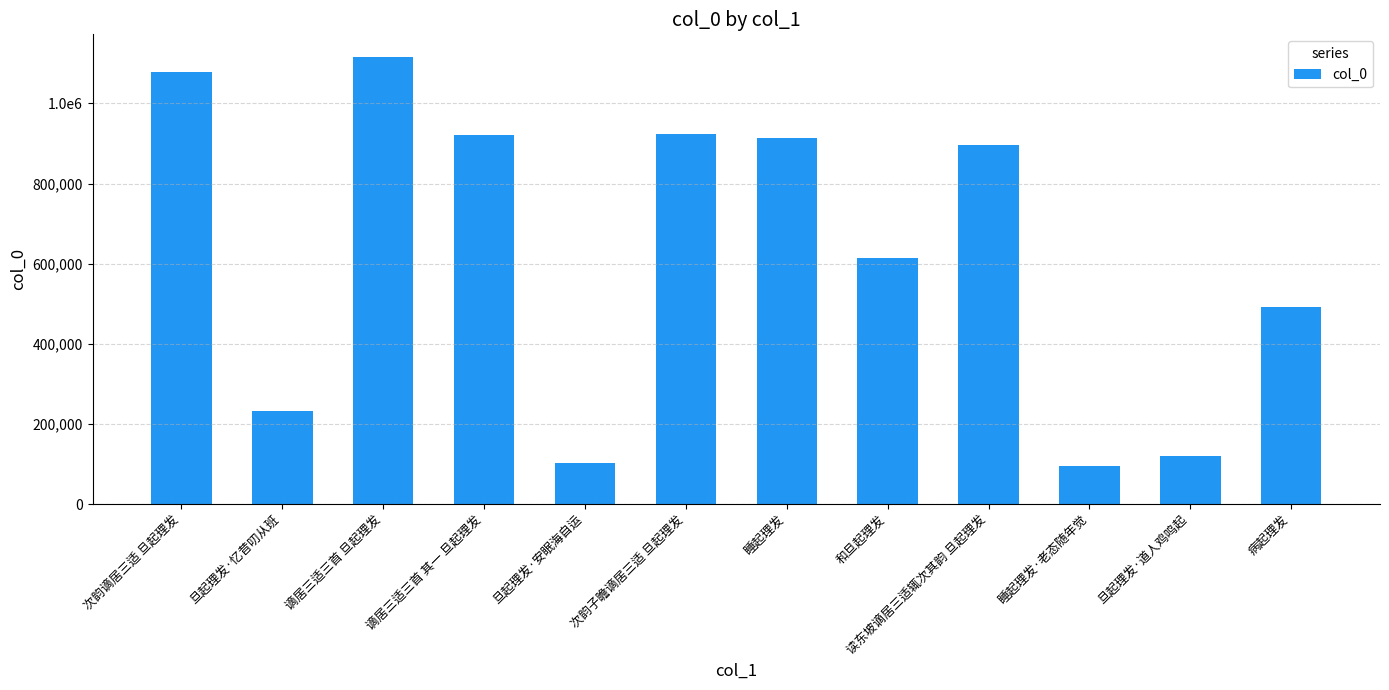

How many data points are less than 895137?

6